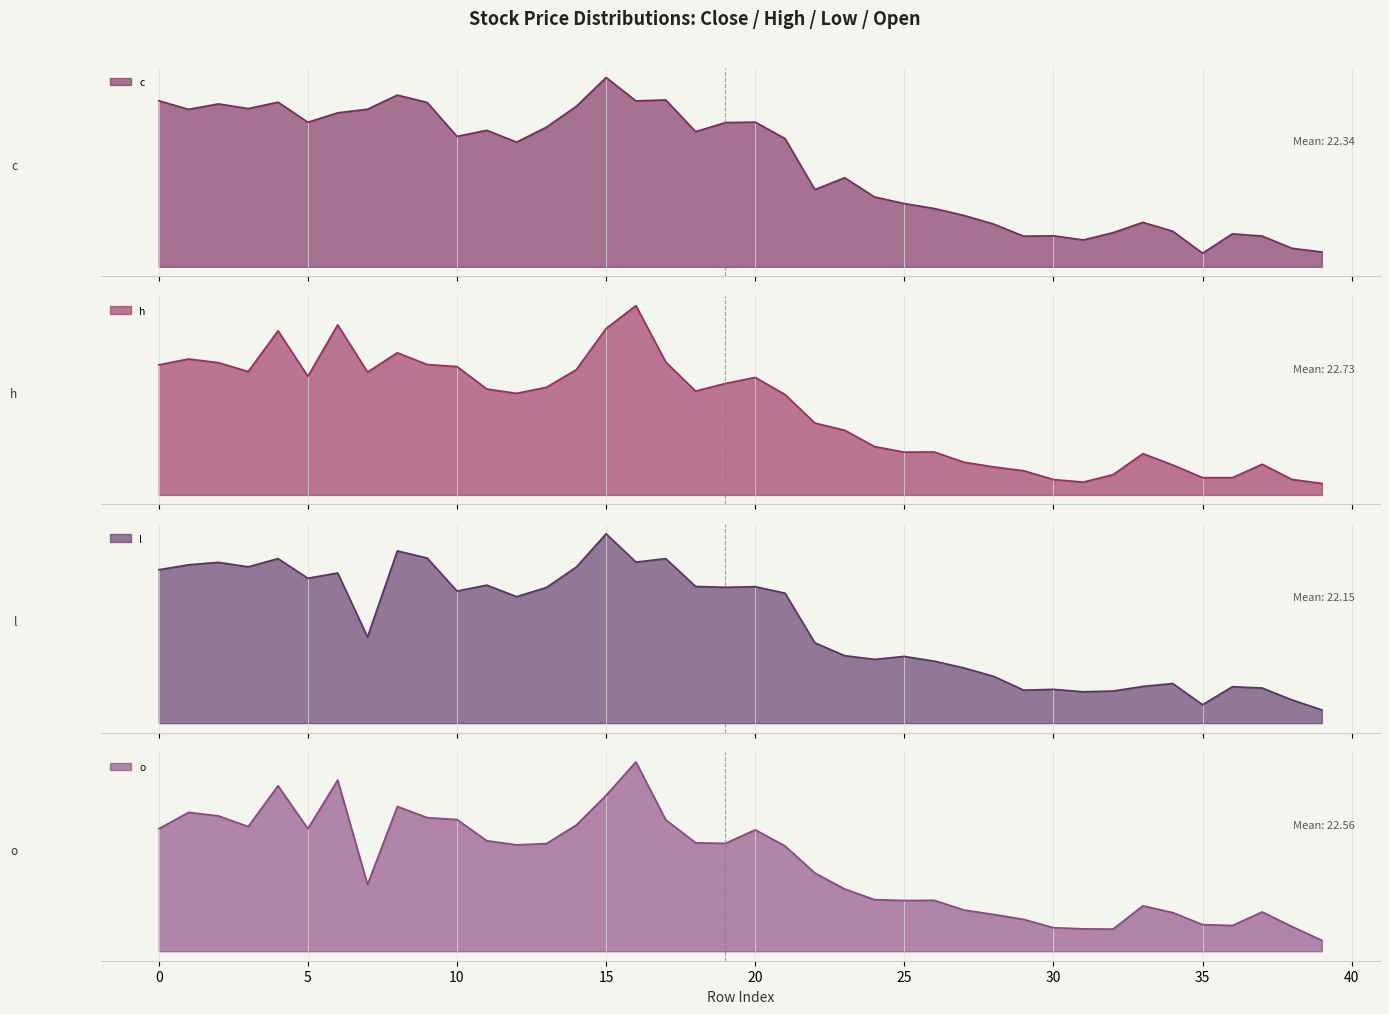

Which series has the largest total across all categories?

h